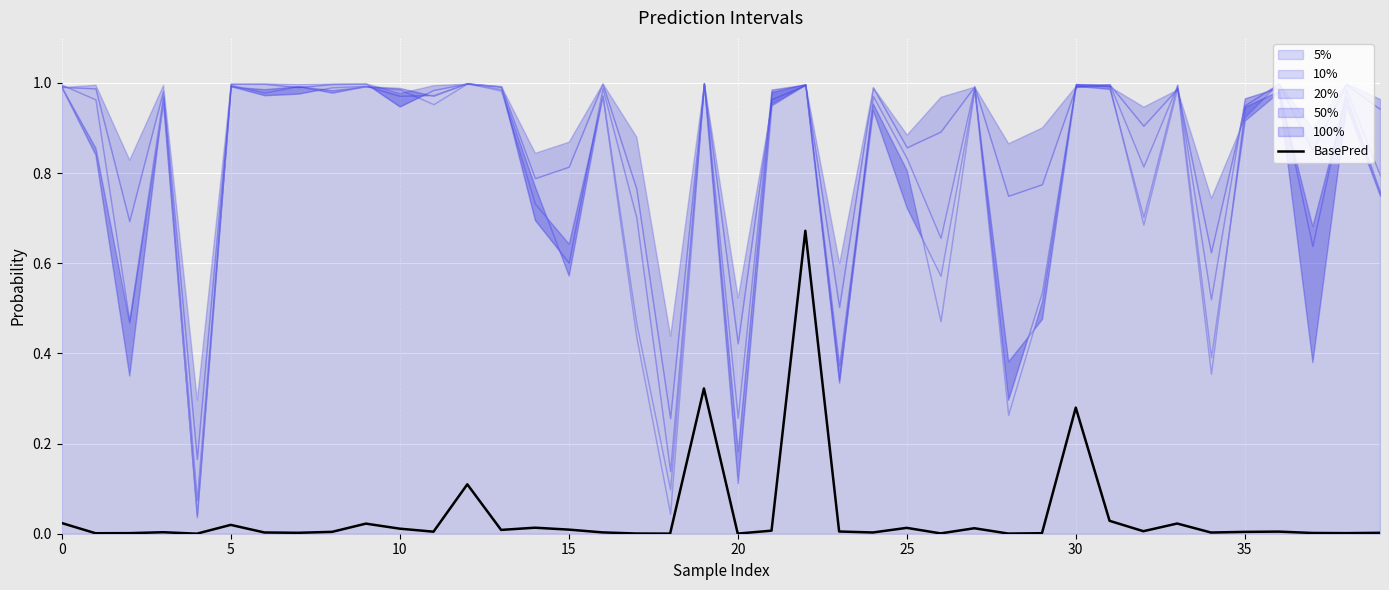

Which label corresponds to the largest value in the chart?

22